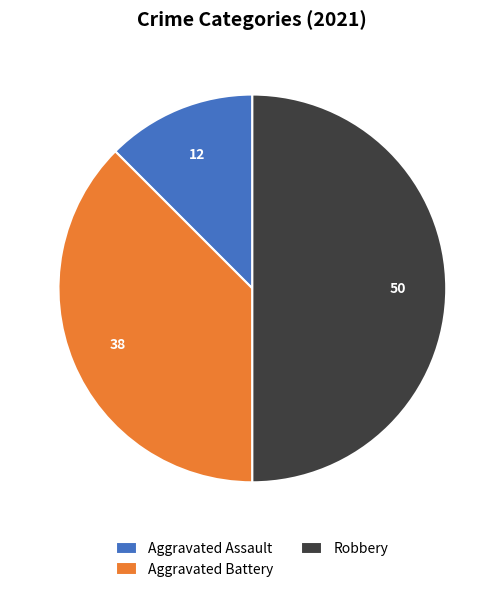

Count the number of slices in the pie.

3